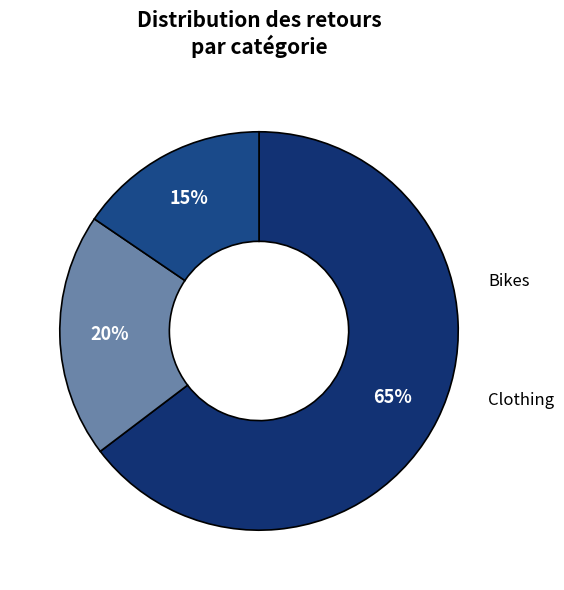

The Bikes slice represents 20% of the pie. True or false?

True